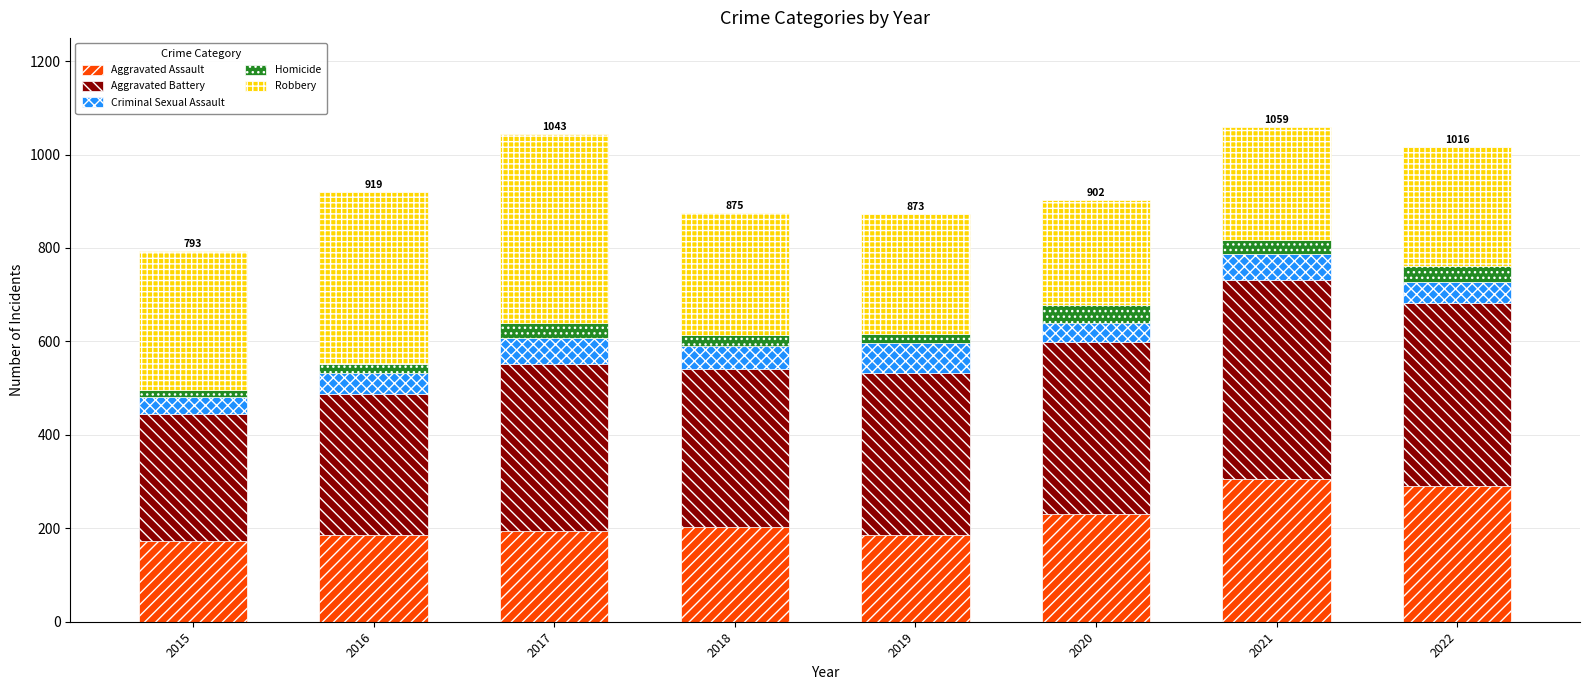

What is the lowest value of the Aggravated Assault series?

173